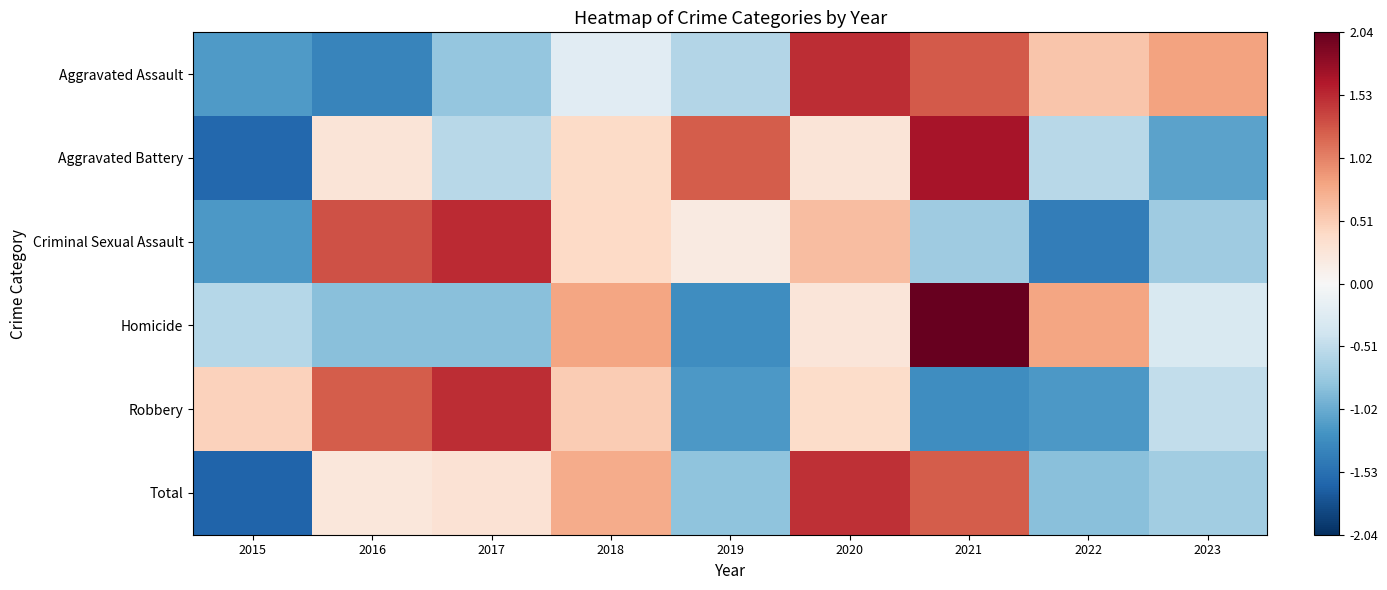

Which series has the largest range (max minus min)?

Homicide